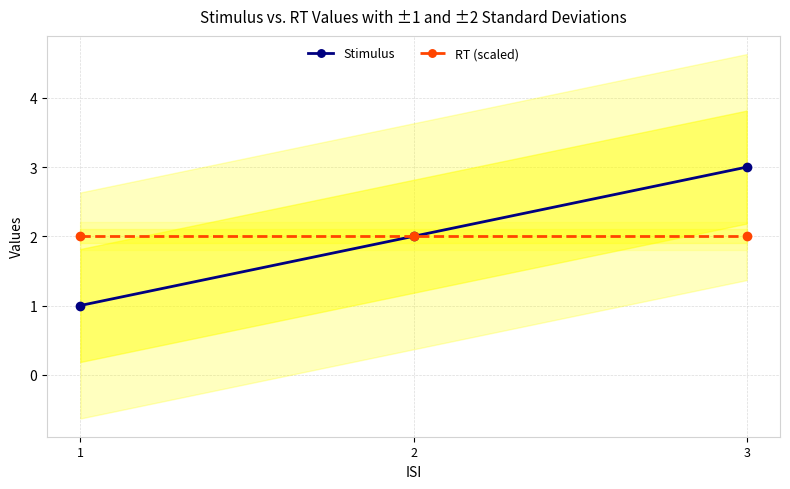

At which category is the sum across all series the highest?

3